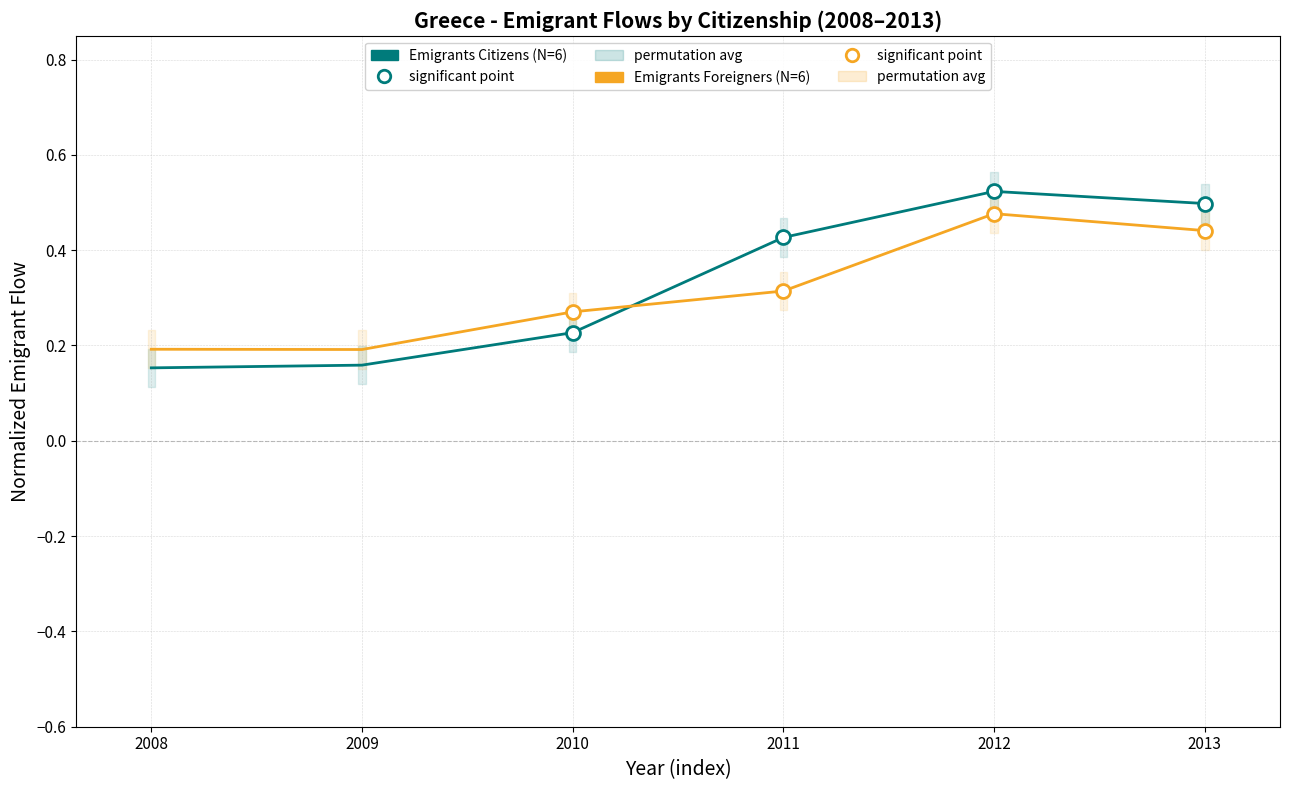

At which category does Emigrants Citizens reach its first local peak?

2012